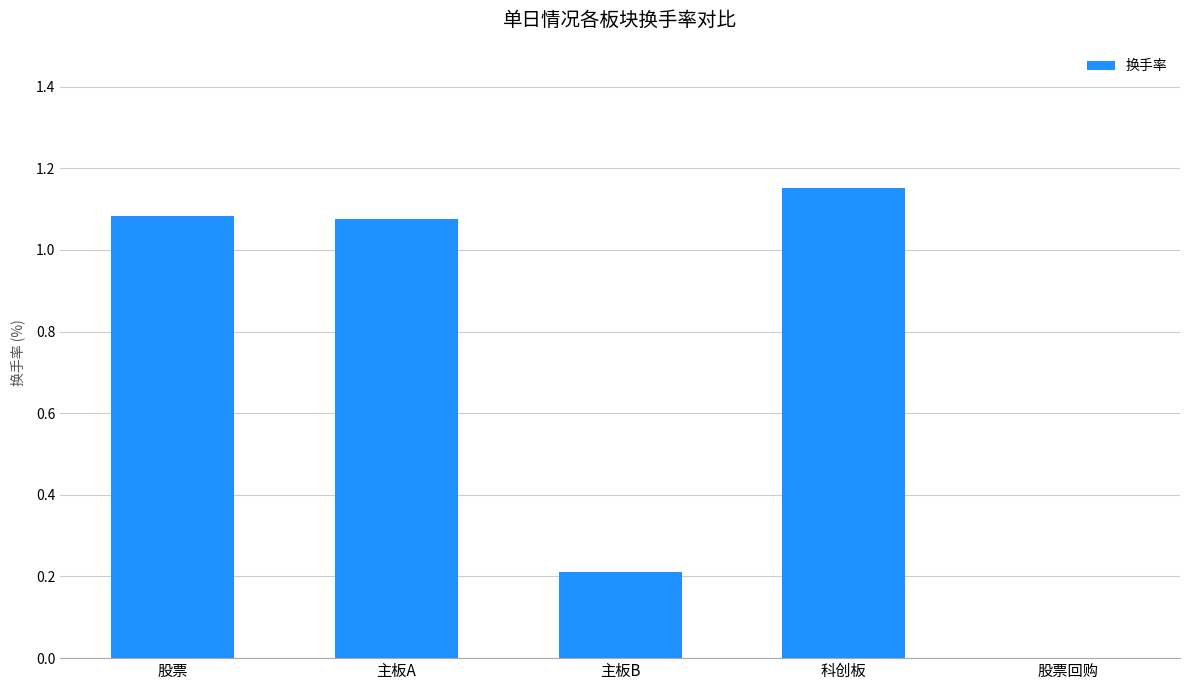

The value at 股票回购 is 0.7. True or false?

False